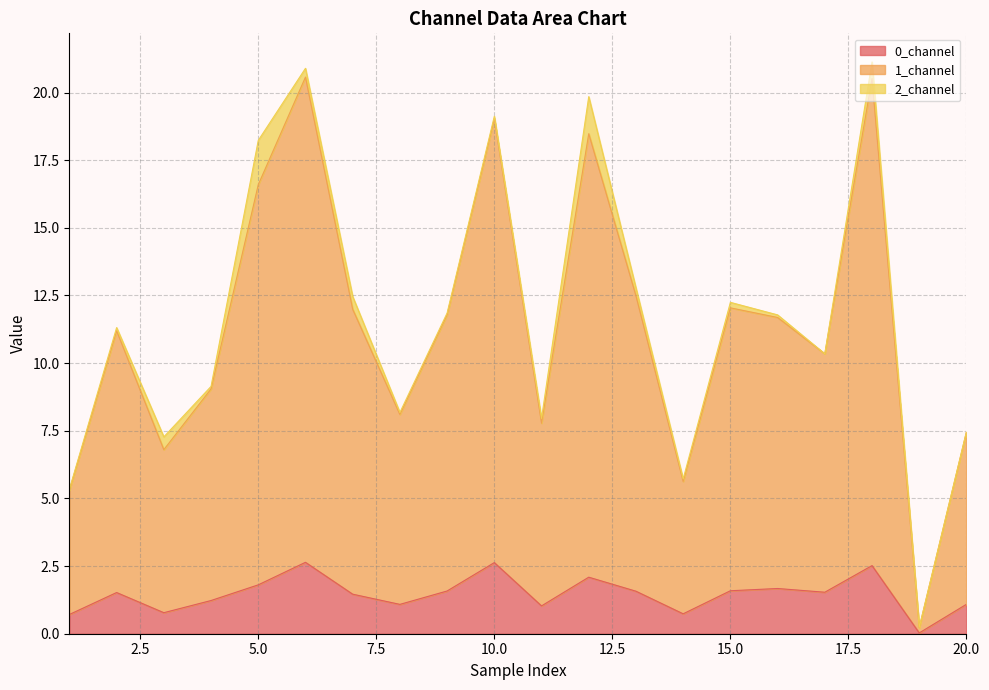

True or false: 1_channel and 0_channel intersect in this chart.

False